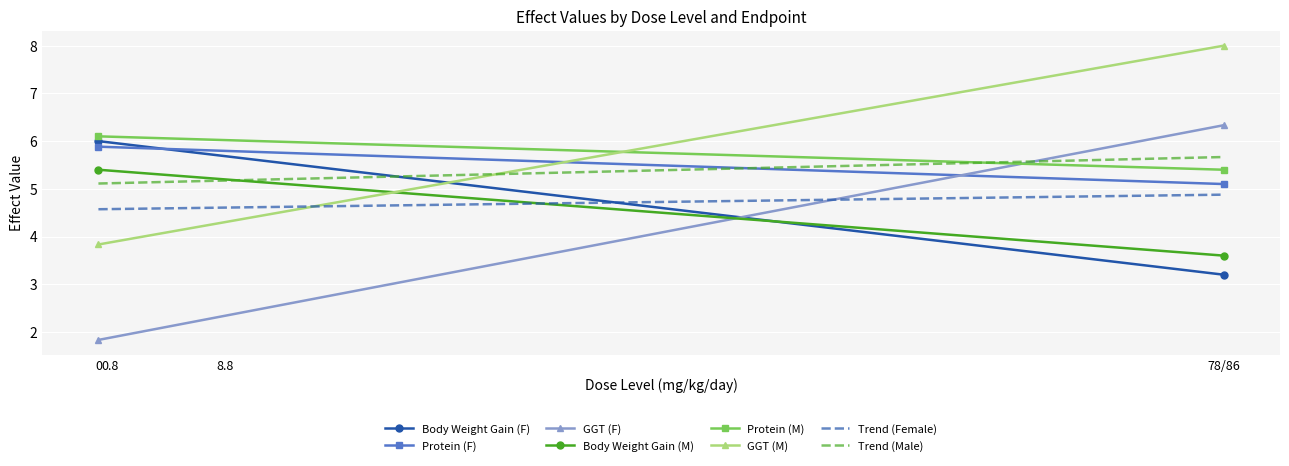

Where do GGT (M) and Body Weight Gain (M) first cross each other?

0 mg/kg/day and 0.8 mg/kg/day